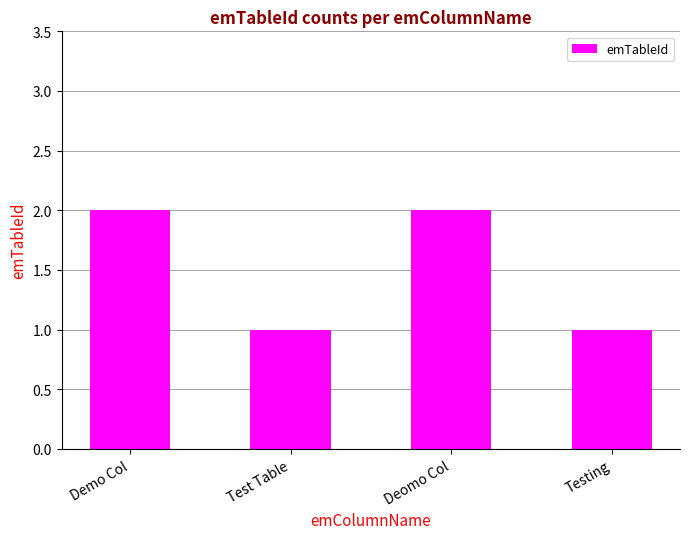

Are the bars grouped side by side (vs. stacked)?

No